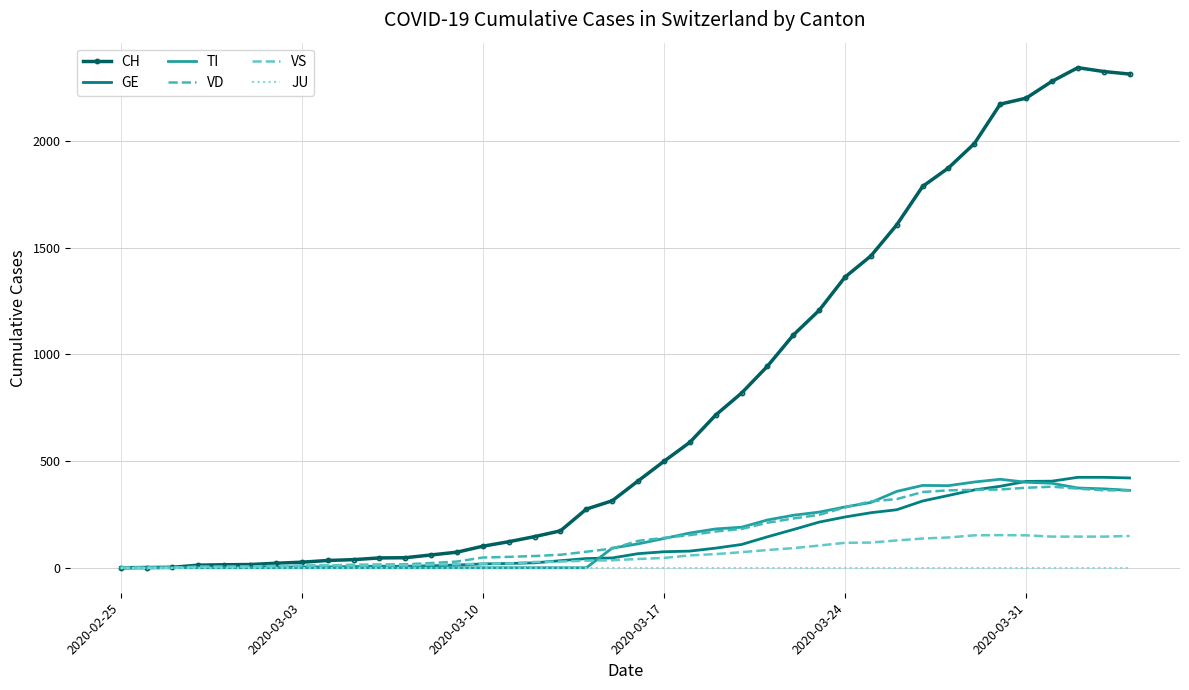

True or false: GE has more than 1 points higher than both neighbors.

False